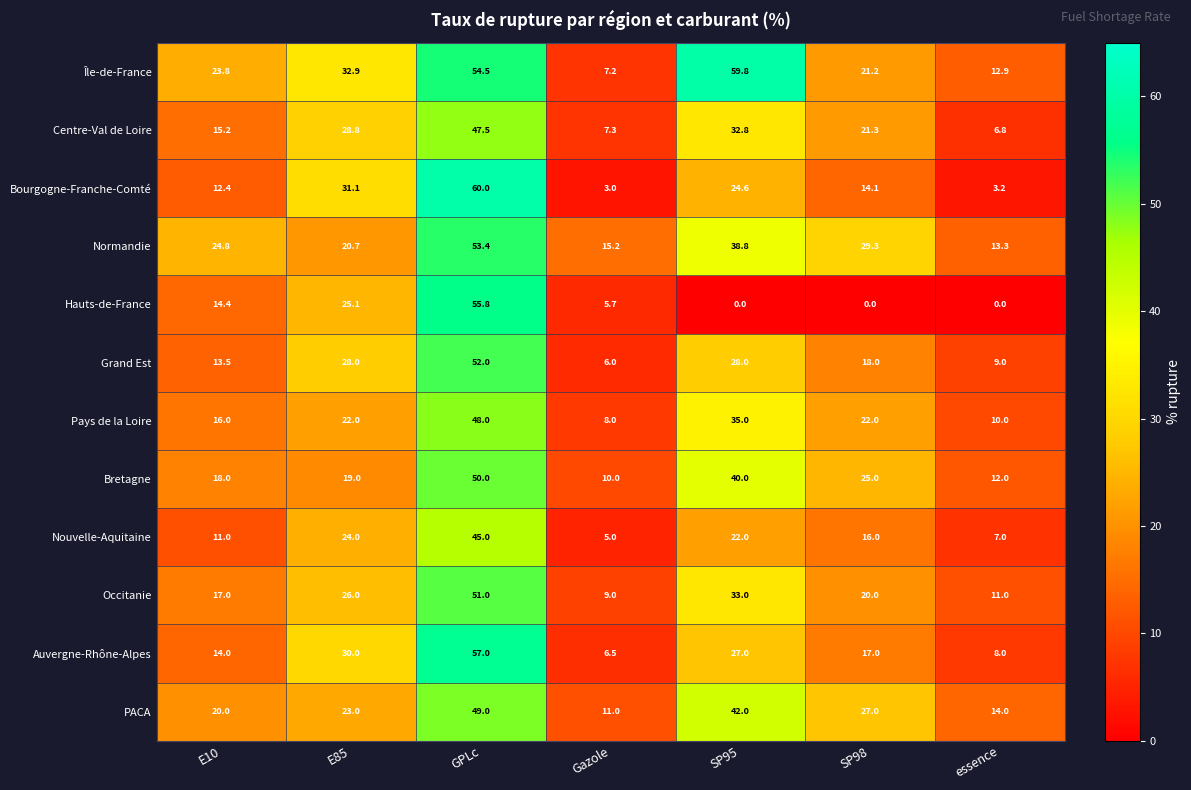

What is the total value across all series at essence?

107.2